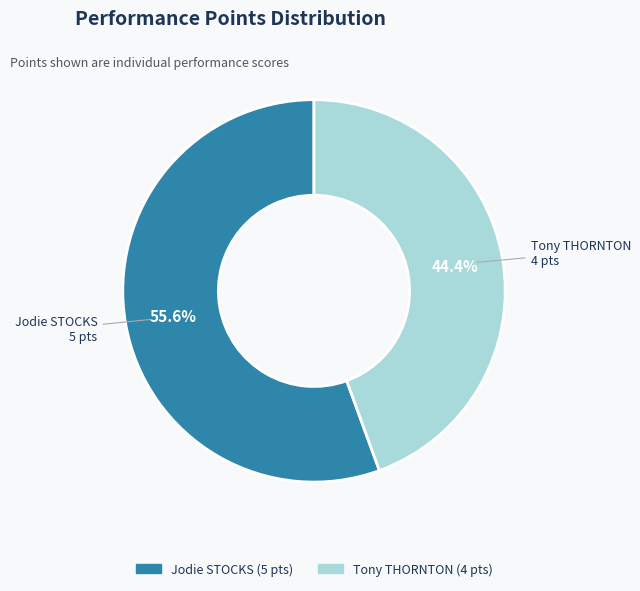

Which slice is the largest?

Jodie STOCKS